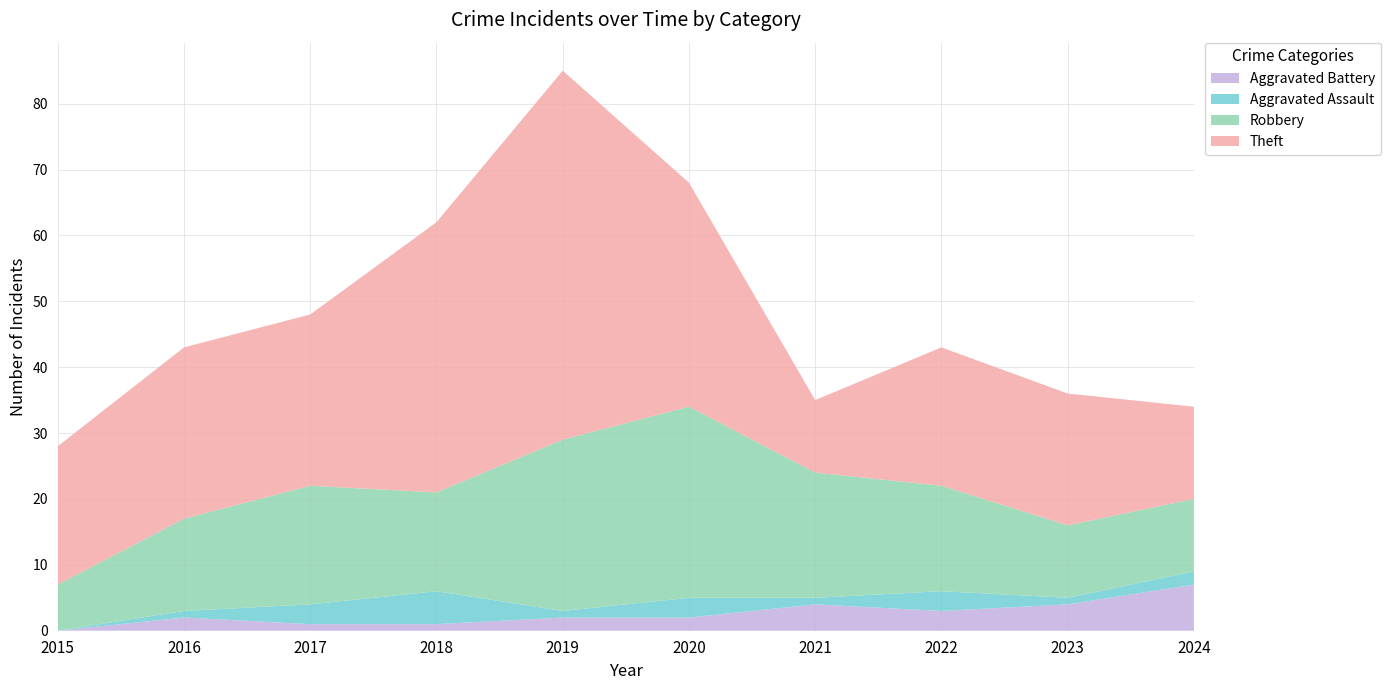

Reading left to right, extract all data points from this chart.

Robbery: 7	14	18	15	26	29	19	16	11	11
Theft: 21	26	26	41	56	34	11	21	20	14
Aggravated Assault: 0	1	3	5	1	3	1	3	1	2
Aggravated Battery: 0	2	1	1	2	2	4	3	4	7